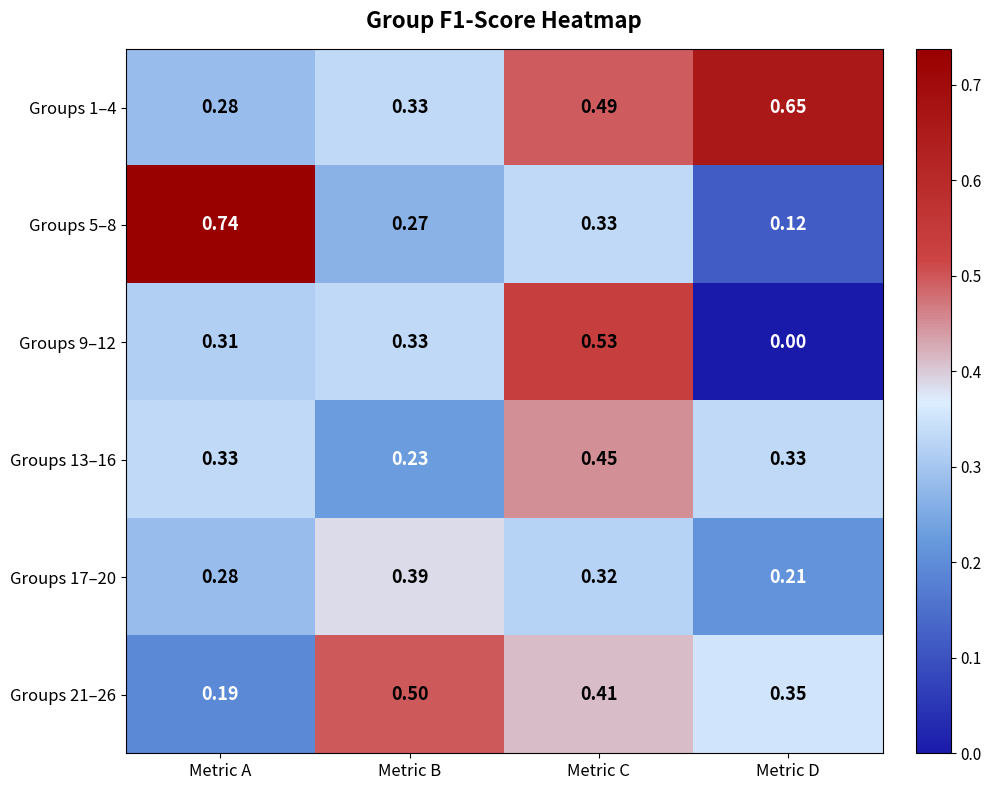

Which label corresponds to the smallest value in the chart?

Metric D